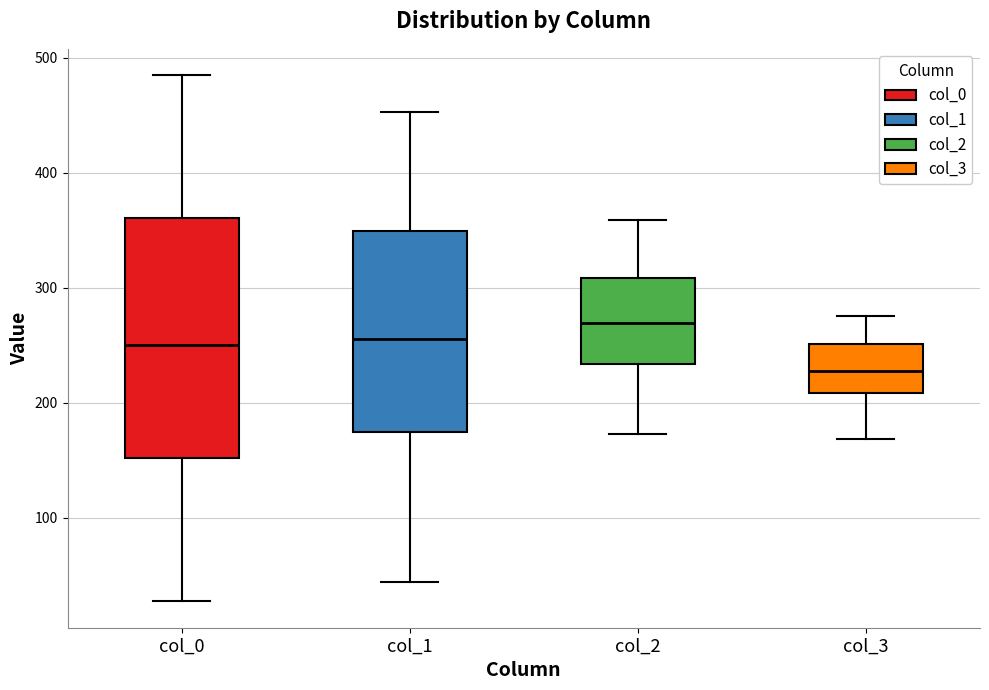

Reading left to right, read every box against the y-axis: the position of its median line, the range the box covers, and the ends of its whiskers. The values are not printed on the chart, so give them approximately, as read against the axis.

col_0: median 250, box 150 to 360, whiskers 30 to 490
col_1: median 260, box 170 to 350, whiskers 40 to 450
col_2: median 270, box 230 to 310, whiskers 170 to 360
col_3: median 230, box 210 to 250, whiskers 170 to 280